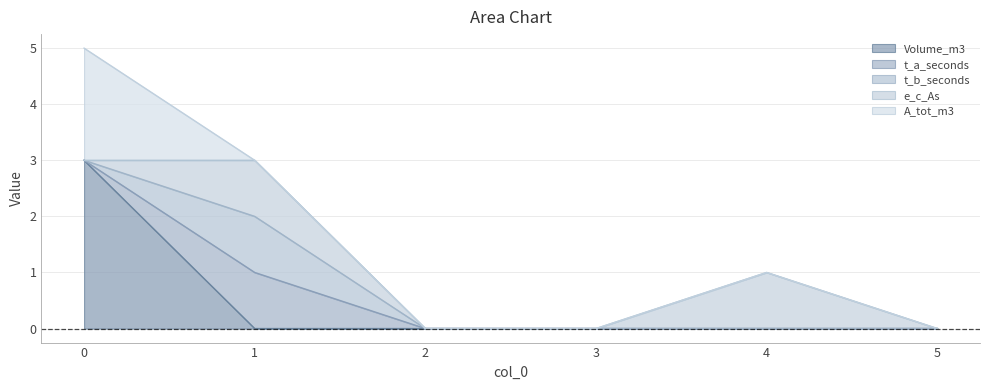

True or false: t_a_seconds has more than 2 points higher than both neighbors.

False